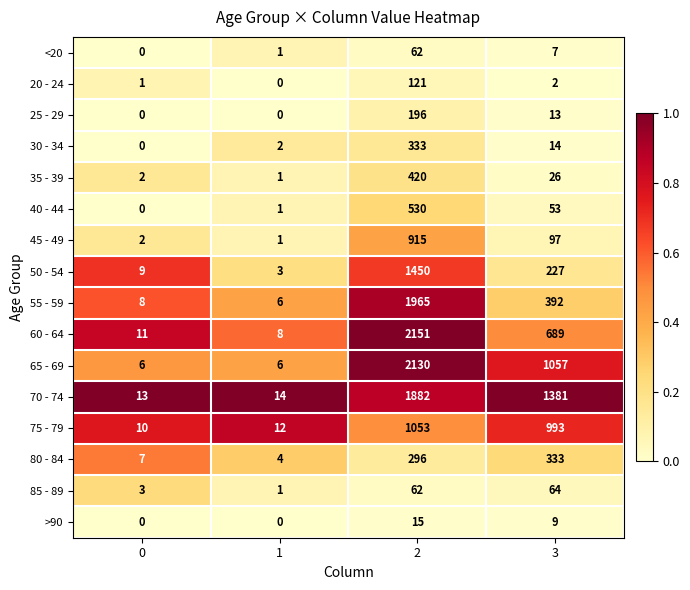

List the labels in order of 40 - 44 value, smallest first.

0, 1, 3, 2